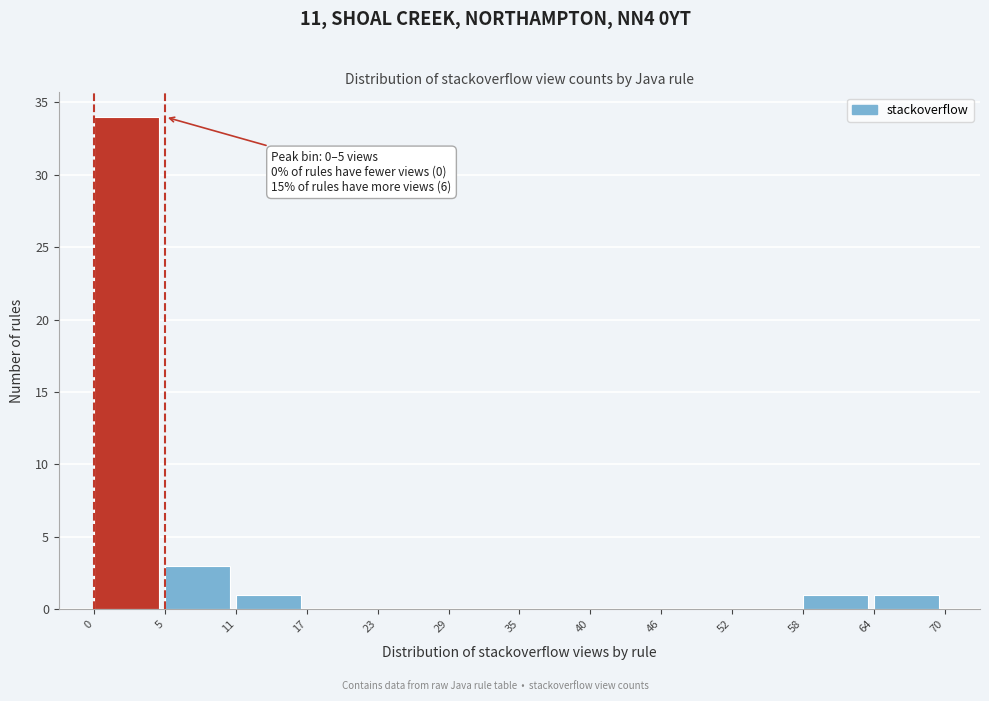

Reading left to right, transcribe all the data shown in this chart.

0=34	5=3	11=1	17=0	23=0	29=0	35=0	40=0	46=0	52=0	58=1	64=1